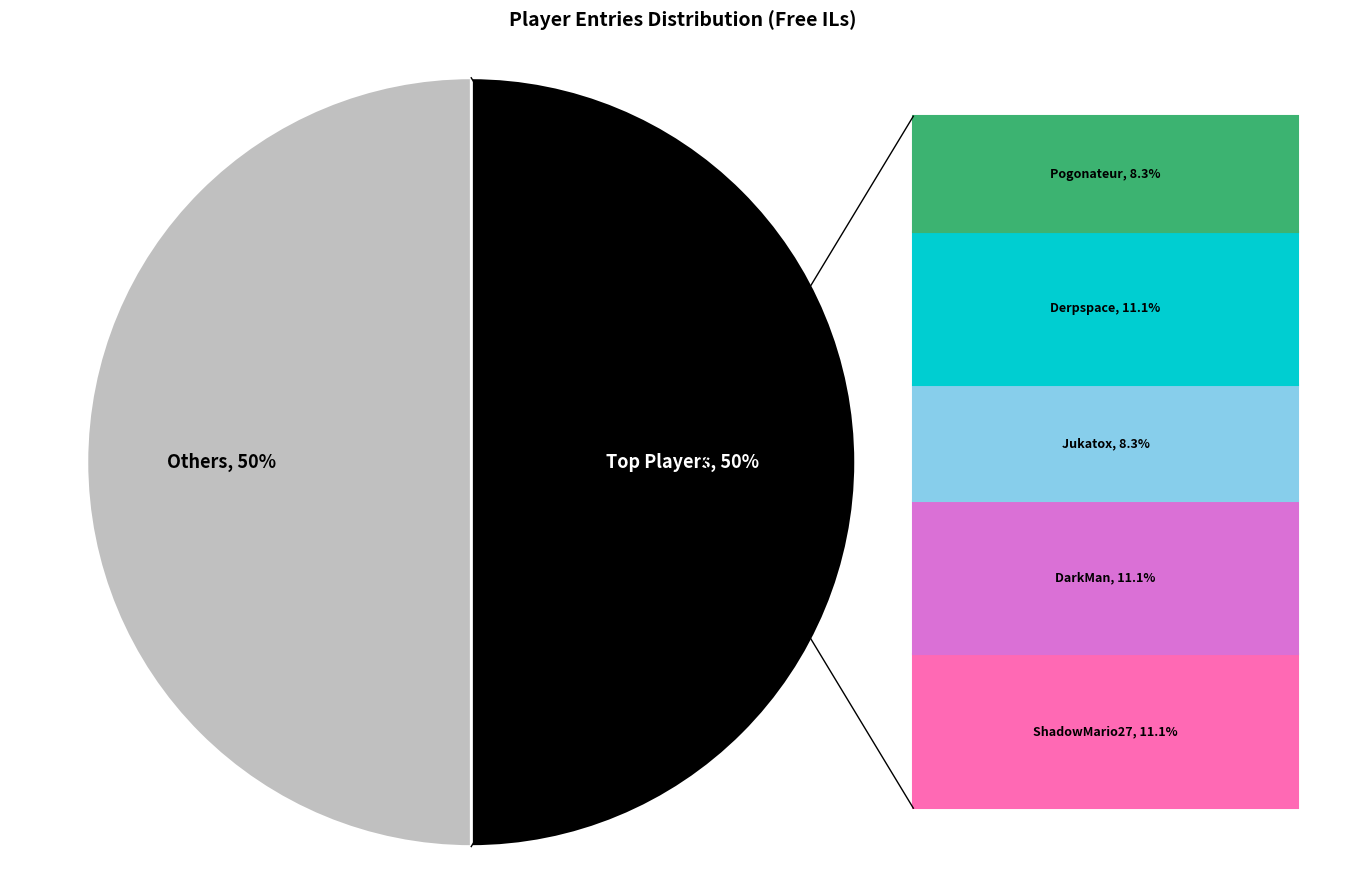

How many segments does this pie chart have?

2